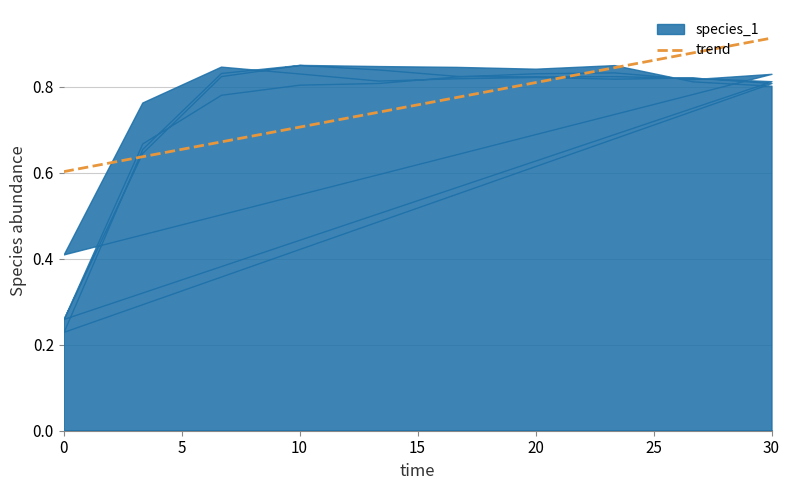

At how many categories does at least one series exceed 0?

40